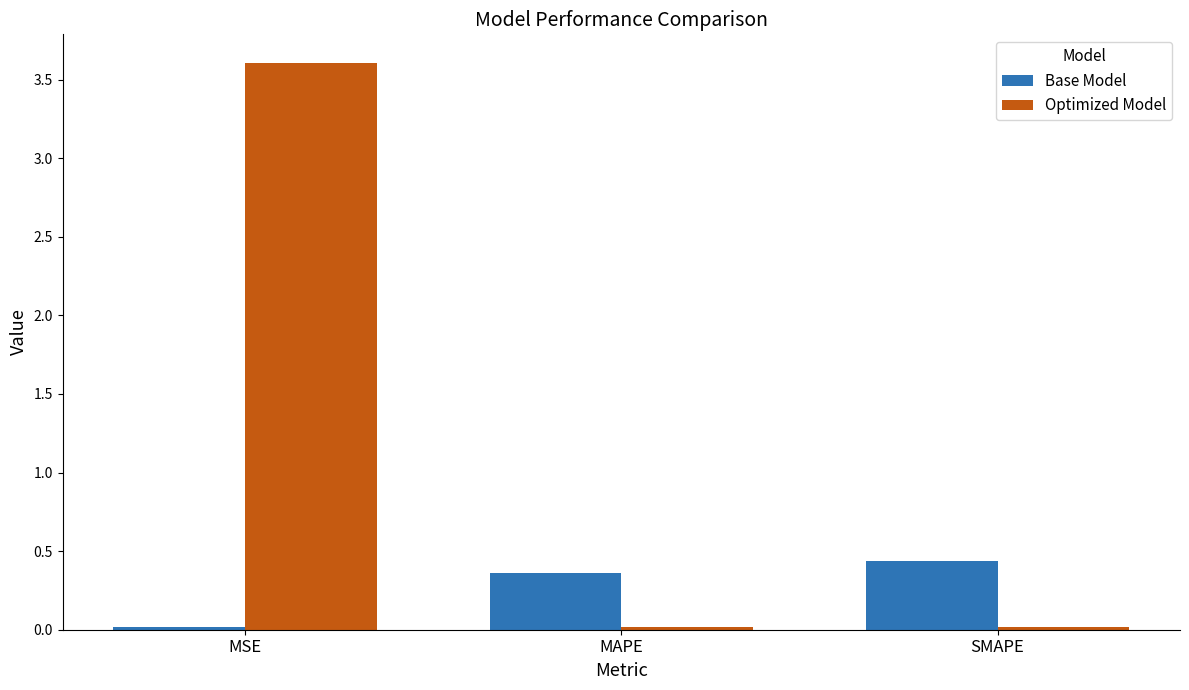

At which label is Base Model closest to 0?

MSE